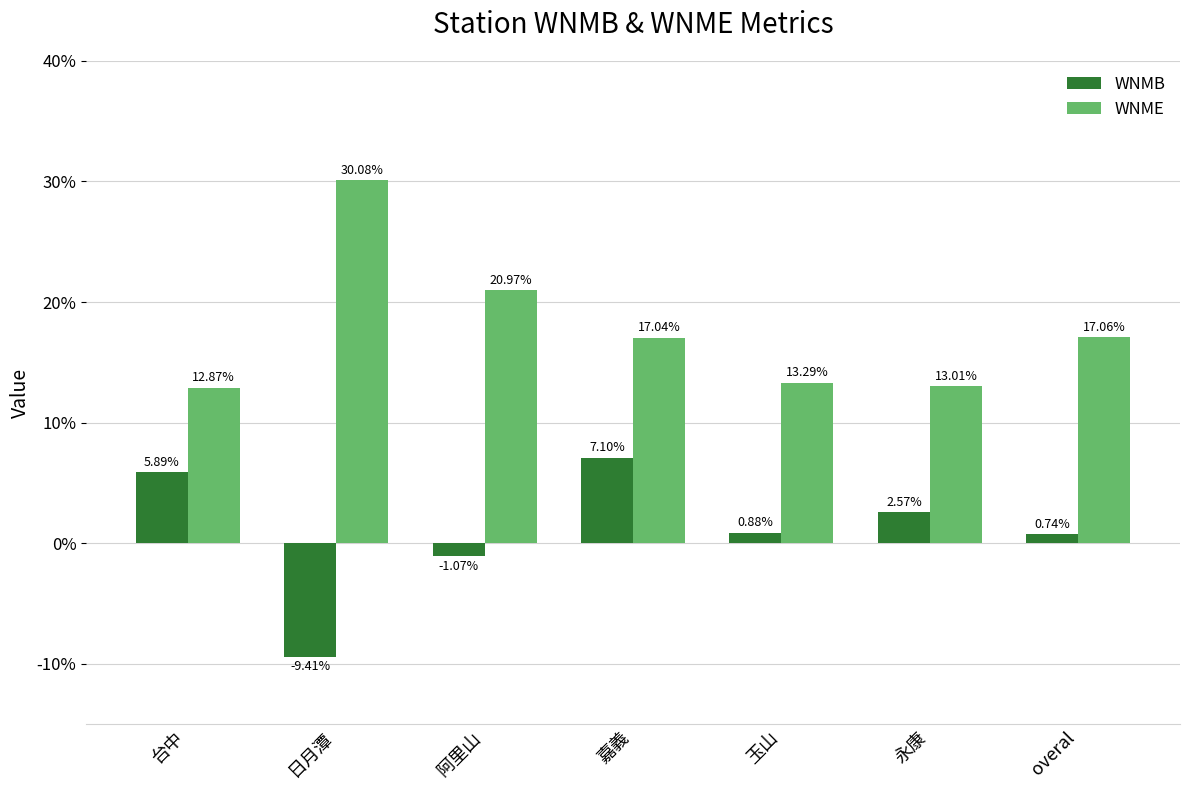

Does the chart contain any negative values?

Yes